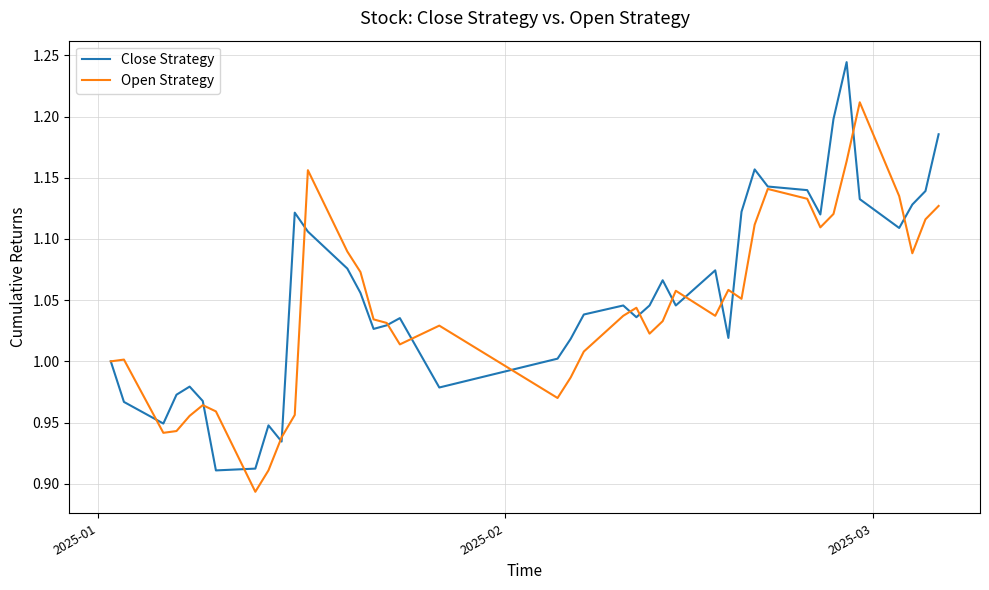

Rank the series by their maximum value, from lowest to highest.

Open Strategy, Close Strategy